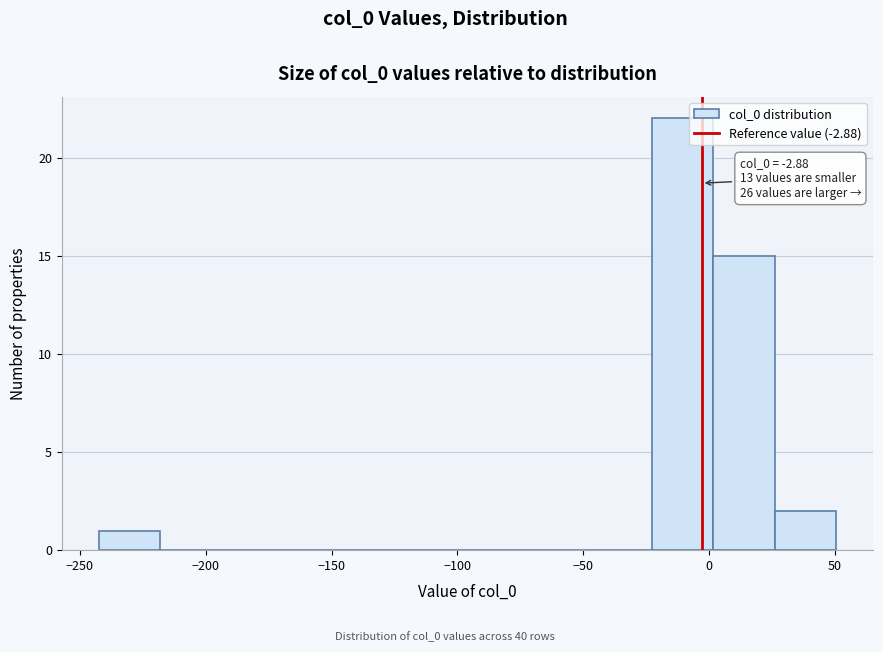

Over which range of the x-axis is the bar tallest?

-25 to 0